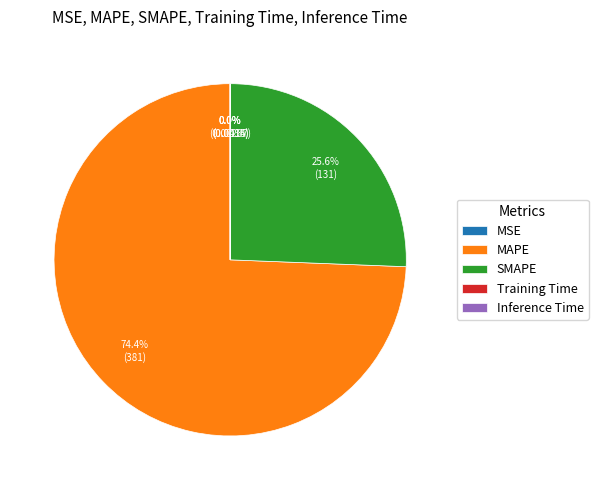

To the nearest percent, what is the average slice percentage?

20%